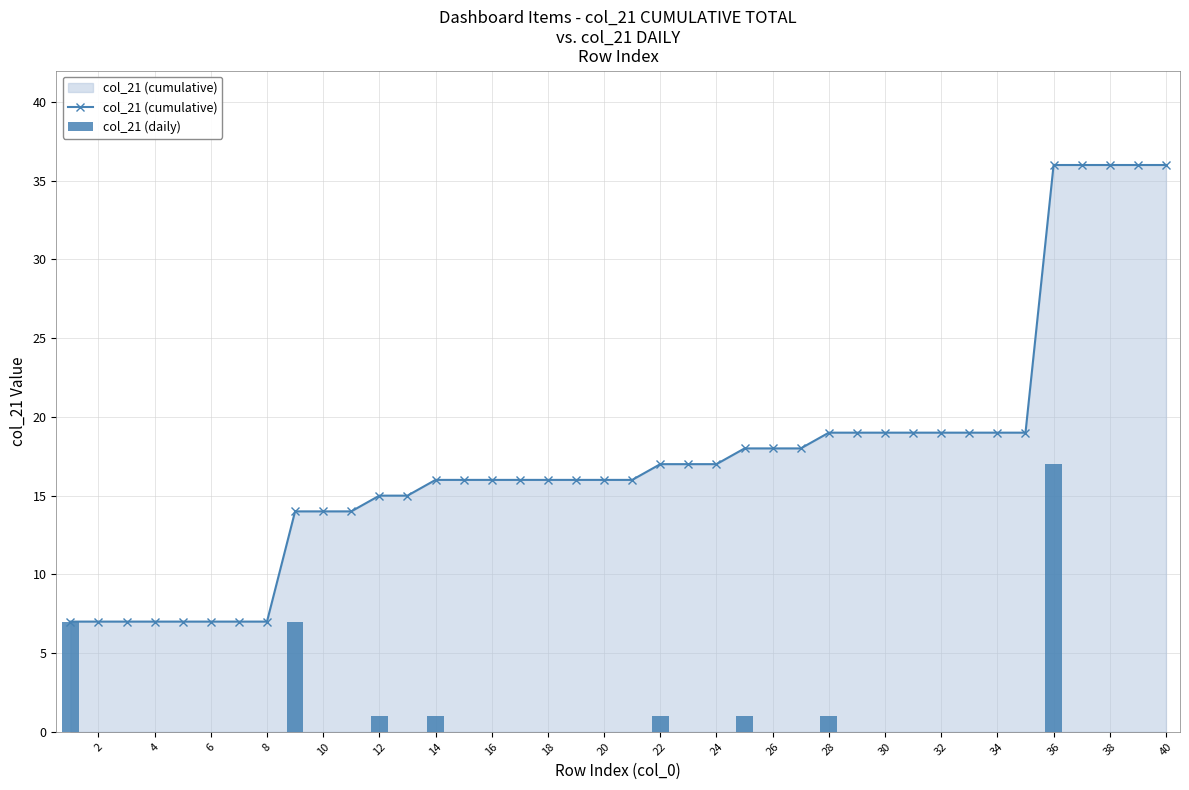

What is the maximum value for col_21 (cumulative)?

36